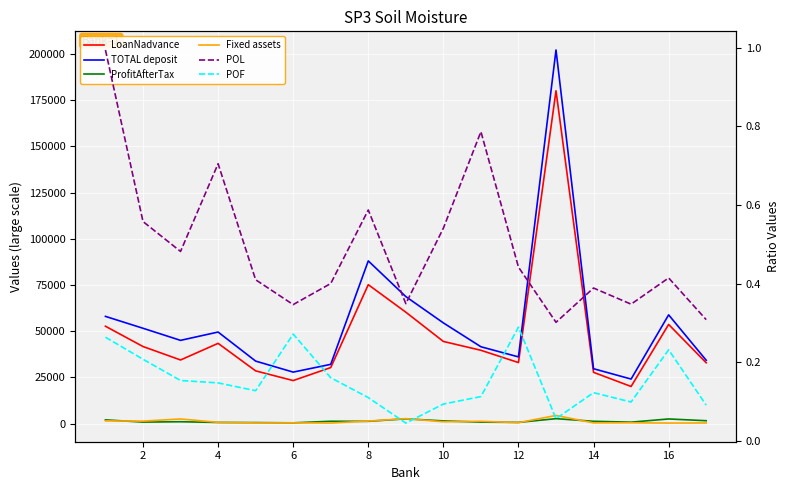

True or false: POF has a value of 0.1 at 8.

True